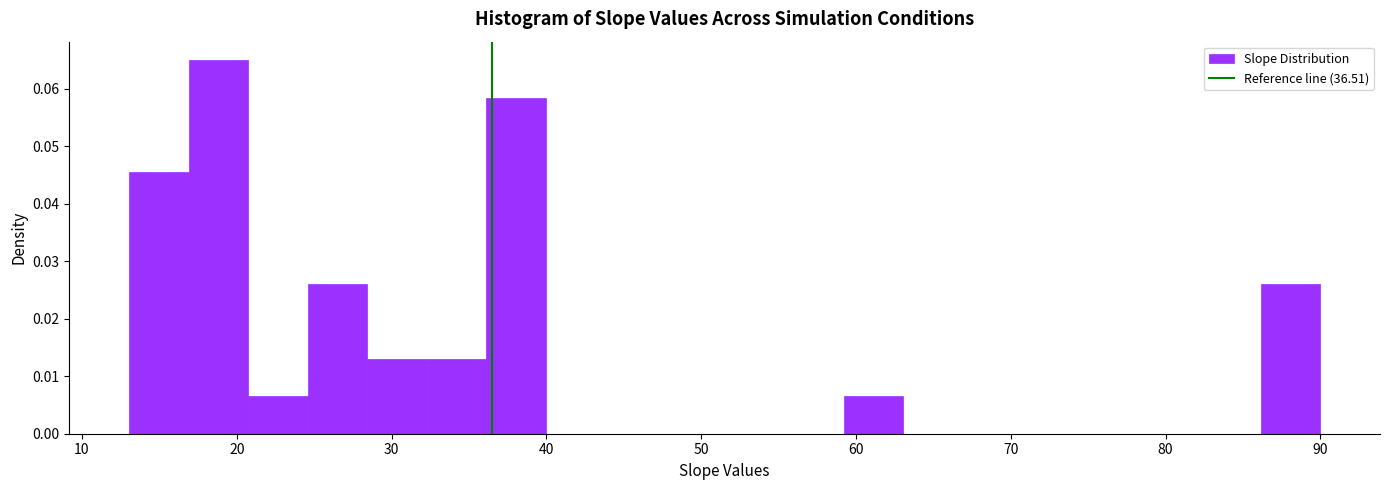

Around what value on the x-axis is the tallest bar? Give the approximate position of its centre, as read against the axis.

19